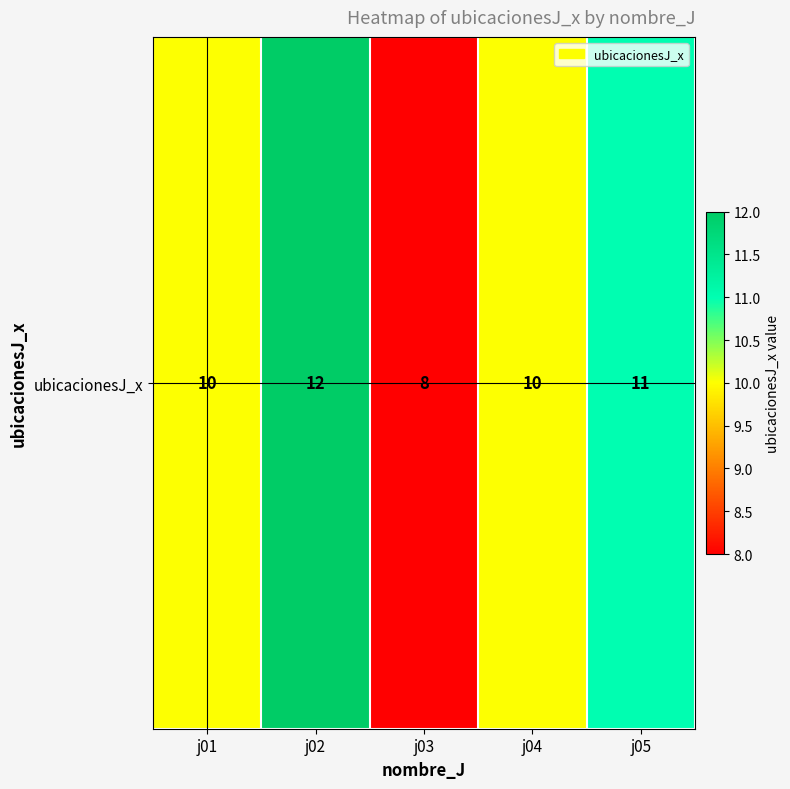

What is the ratio of the value at j05 to the value at j01?

1.1